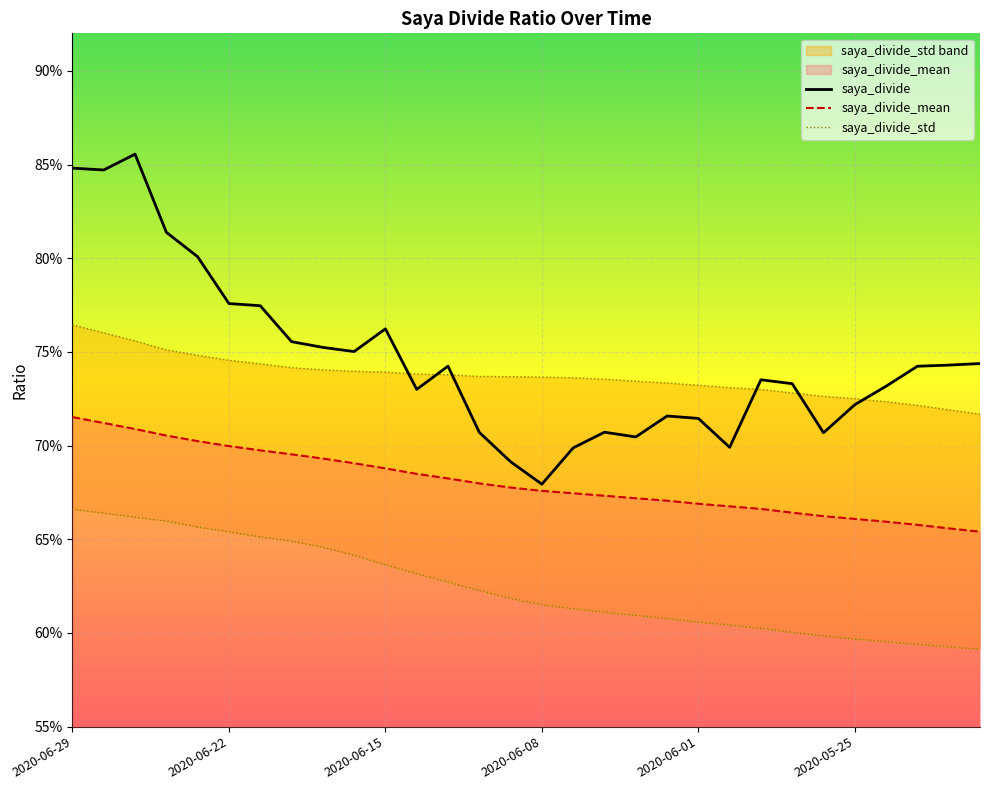

Which series has the widest spread of values?

saya_divide